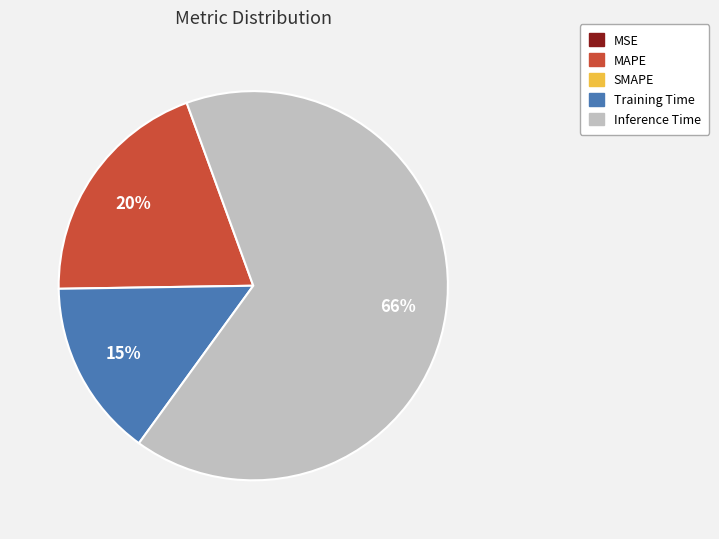

Does any single category account for the majority?

Yes